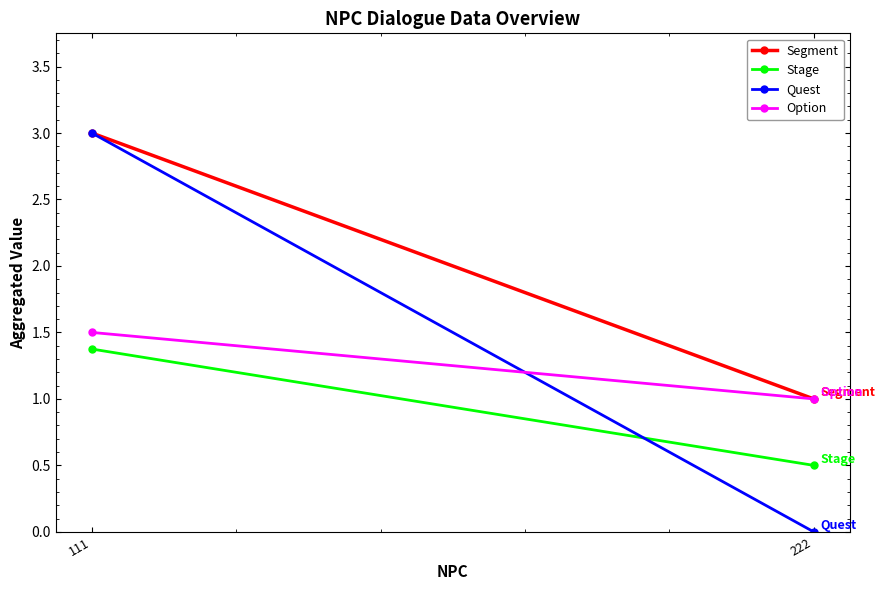

Reading left to right, what are all the values shown in this chart?

Segment: 3.0	1.0
Stage: 1.4	0.5
Quest: 3.0	0.0
Option: 1.5	1.0